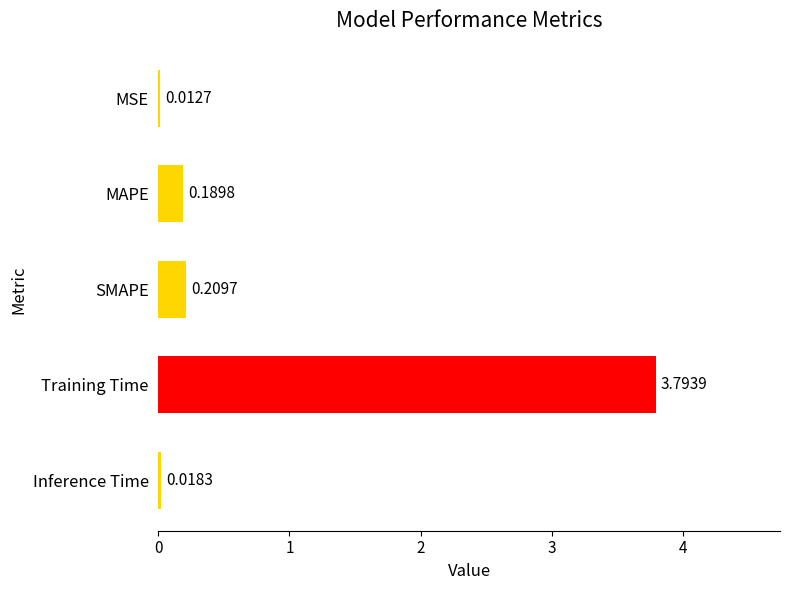

Which category has the highest value across all series?

Training Time